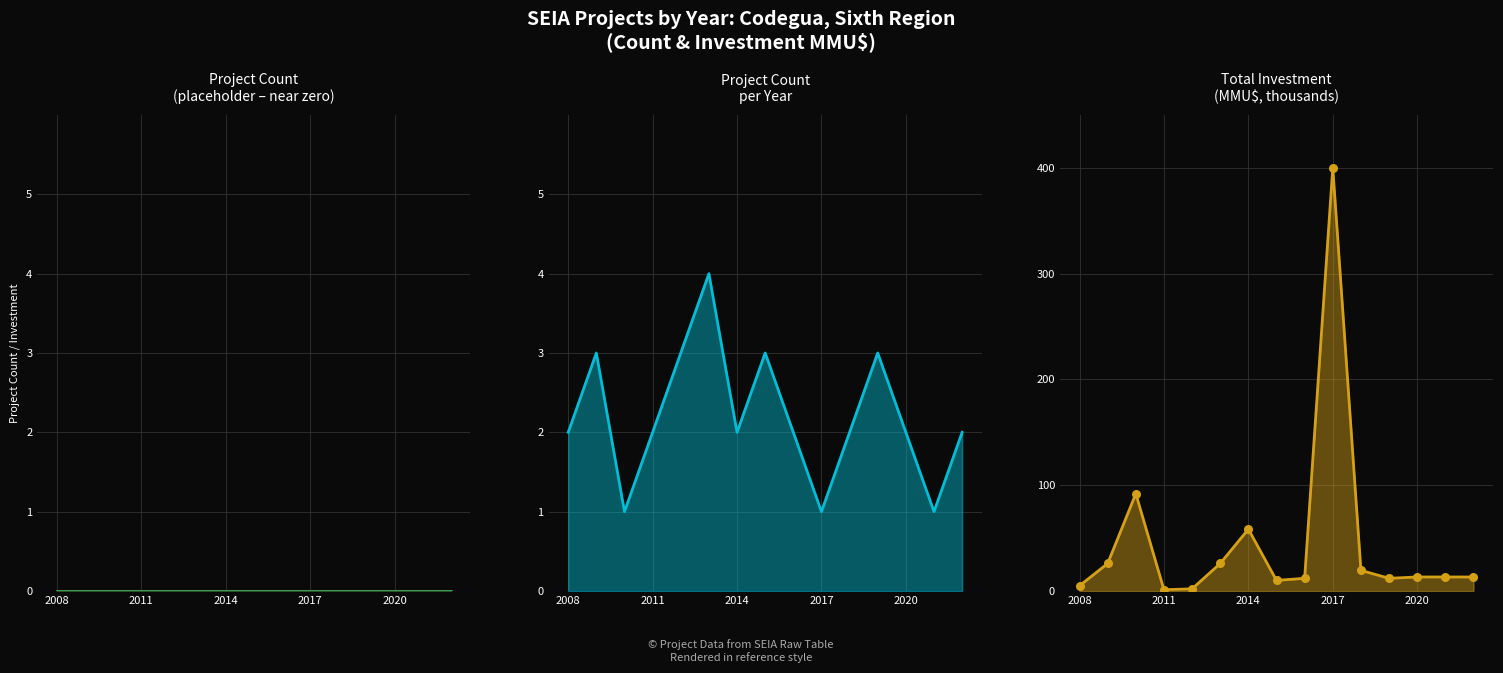

At how many categories does at least one series exceed 246?

1